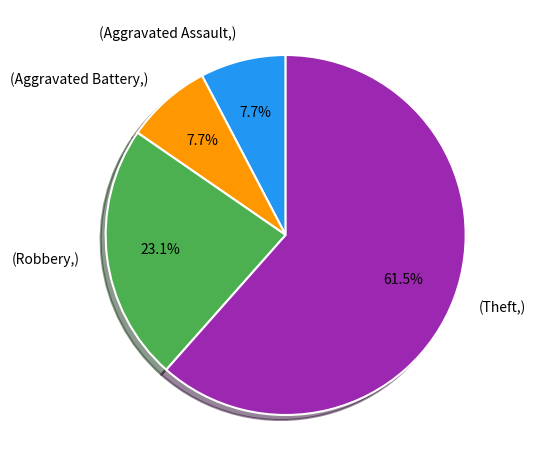

Which category has the biggest portion of the pie?

(Theft,)